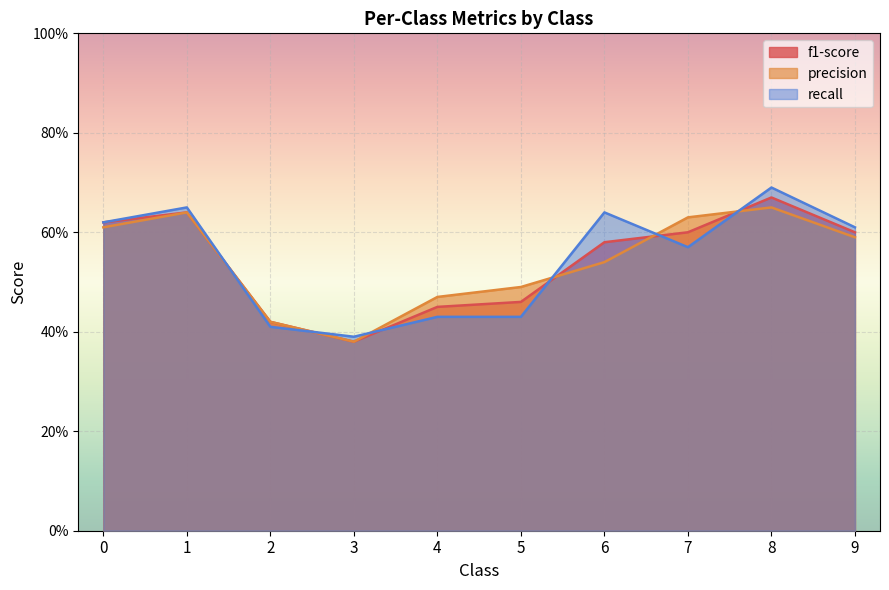

Rank the series by their maximum value, from lowest to highest.

precision, f1-score, recall